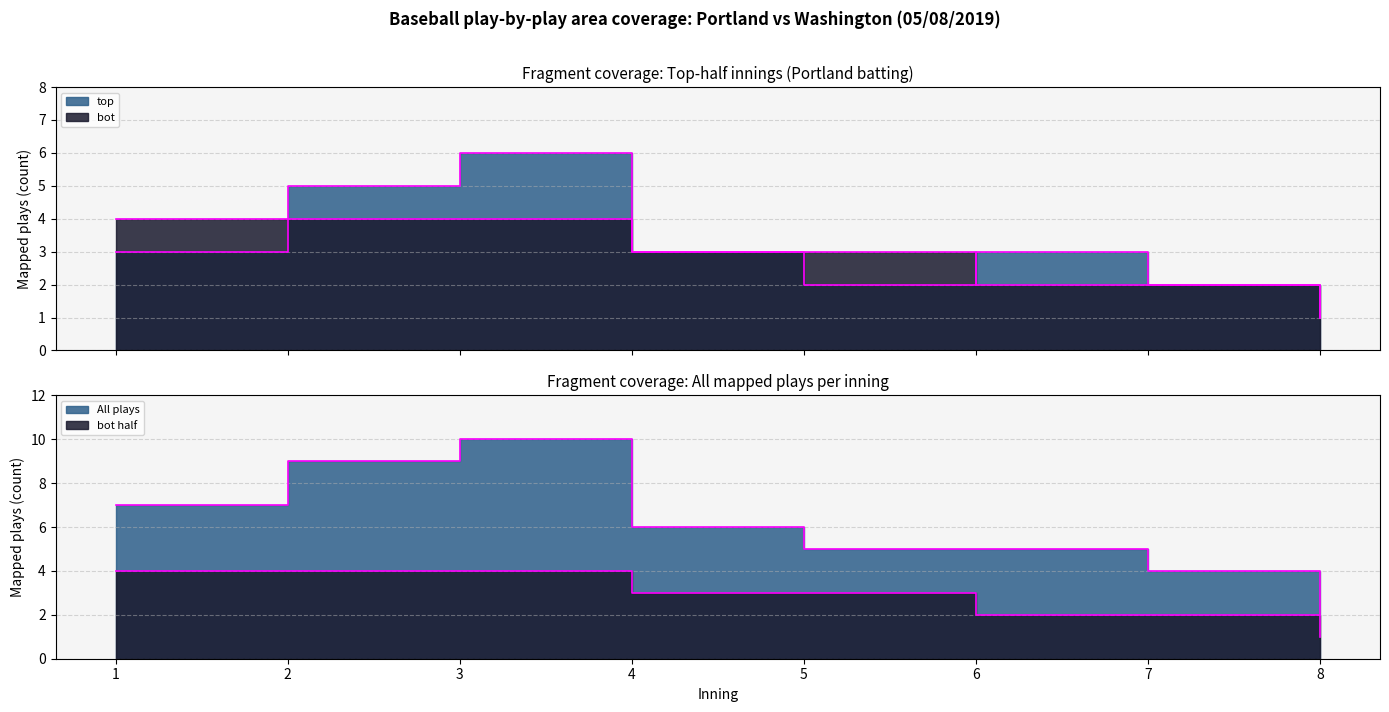

Which series has the largest total across all categories?

top